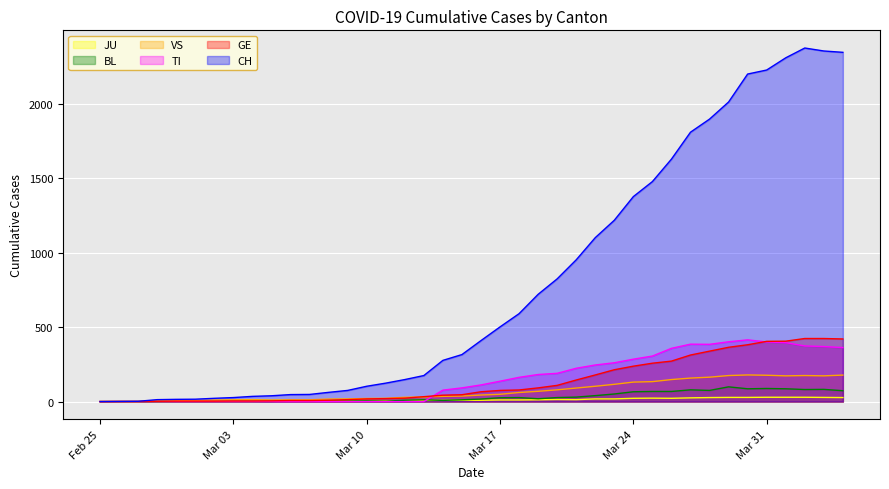

Which series has the largest range (max minus min)?

CH